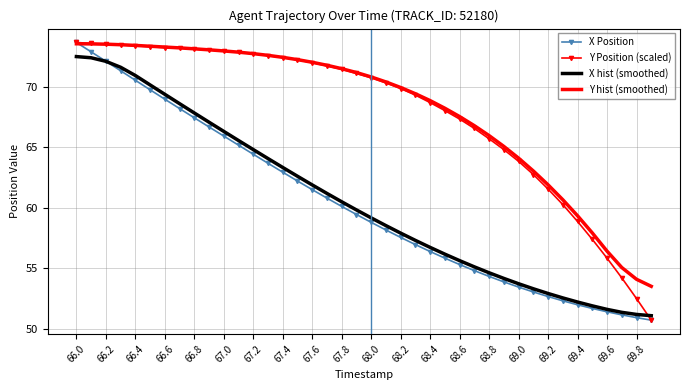

True or false: Y hist (smoothed) and X hist (smoothed) cross at least once.

False